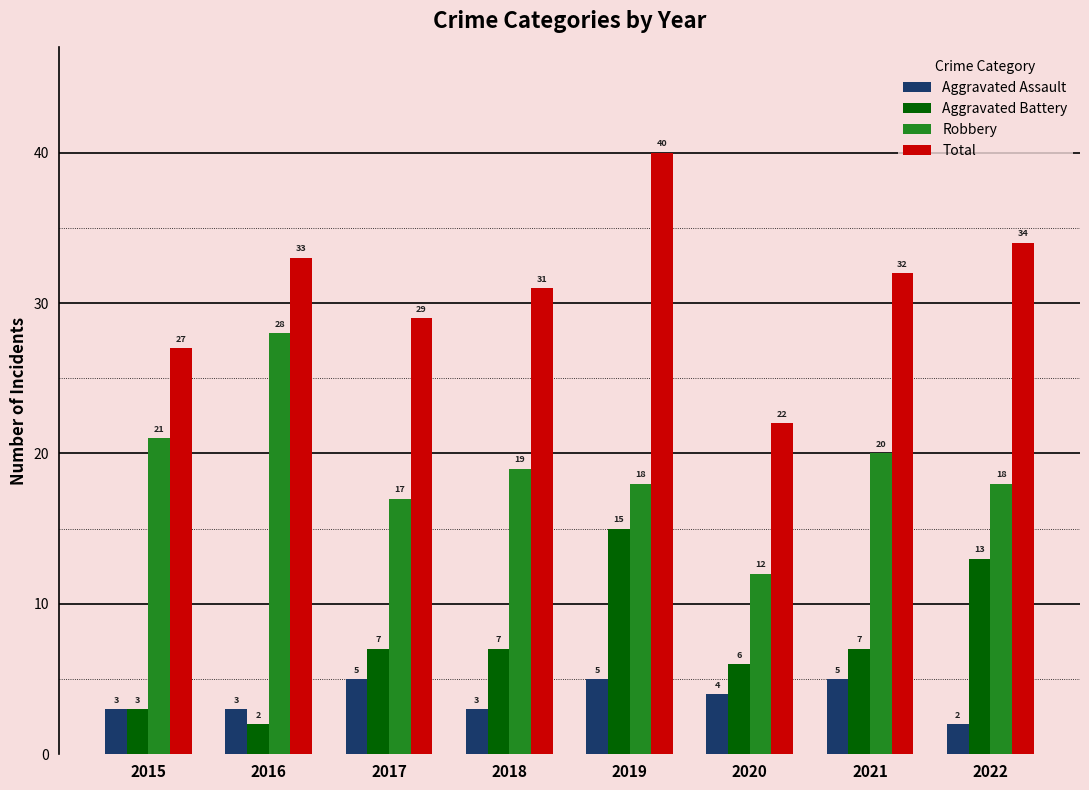

At which label does Total reach its peak?

2019